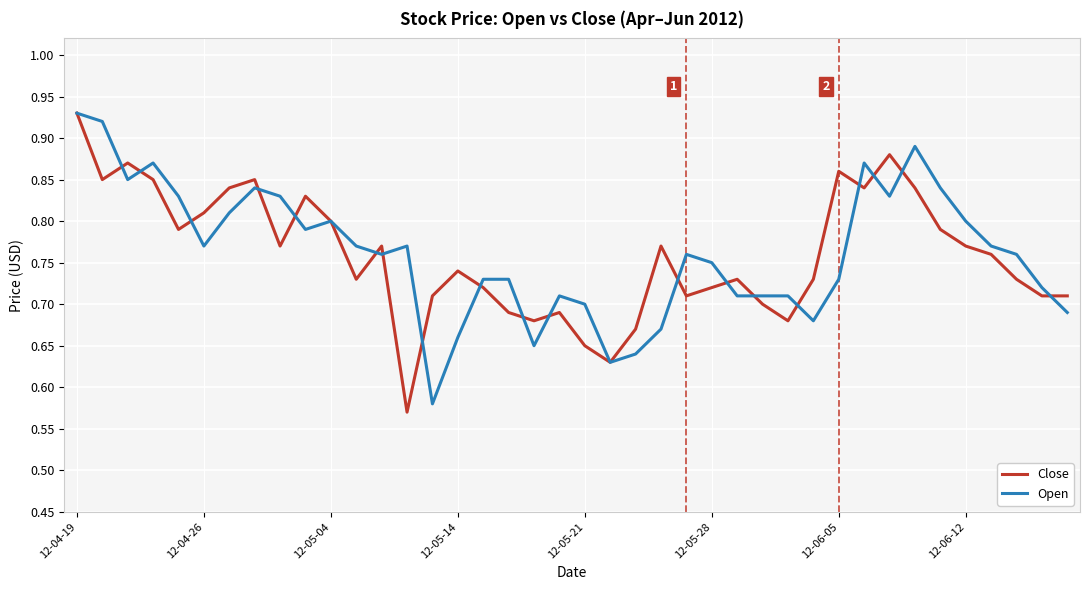

Rank the series by their average value, from highest to lowest.

Open, Close